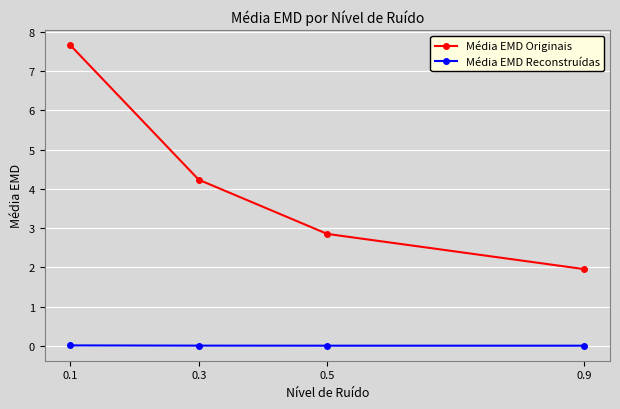

Which category has the lowest value in the Média EMD Originais series?

0.9